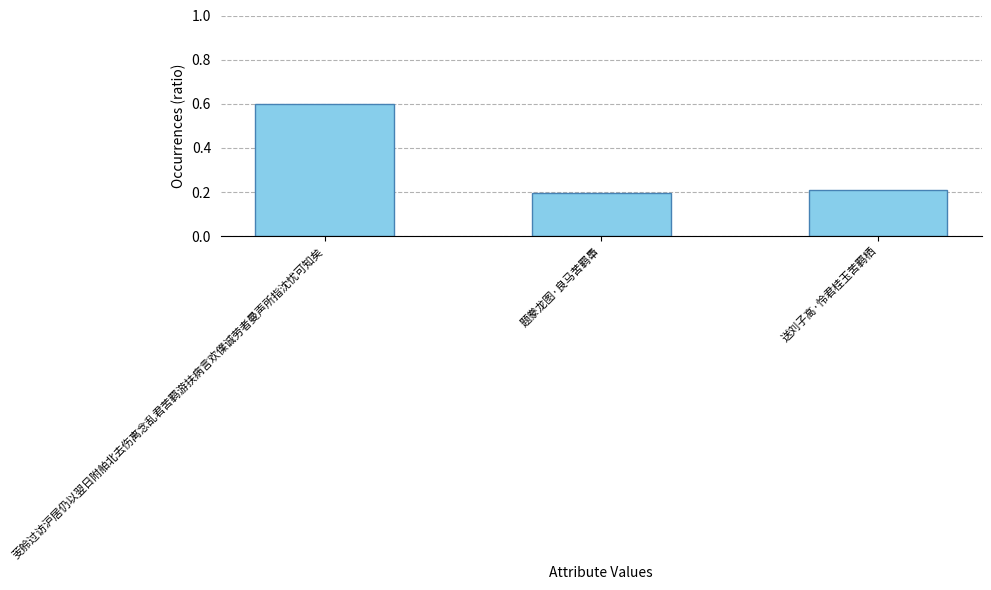

Which label corresponds to the largest value in the chart?

芰舲过访沪居仍以翌日附舶北去伤离念乱君苦羁游扶病言欢㒒诚劳者曼声所指沈忧可知矣